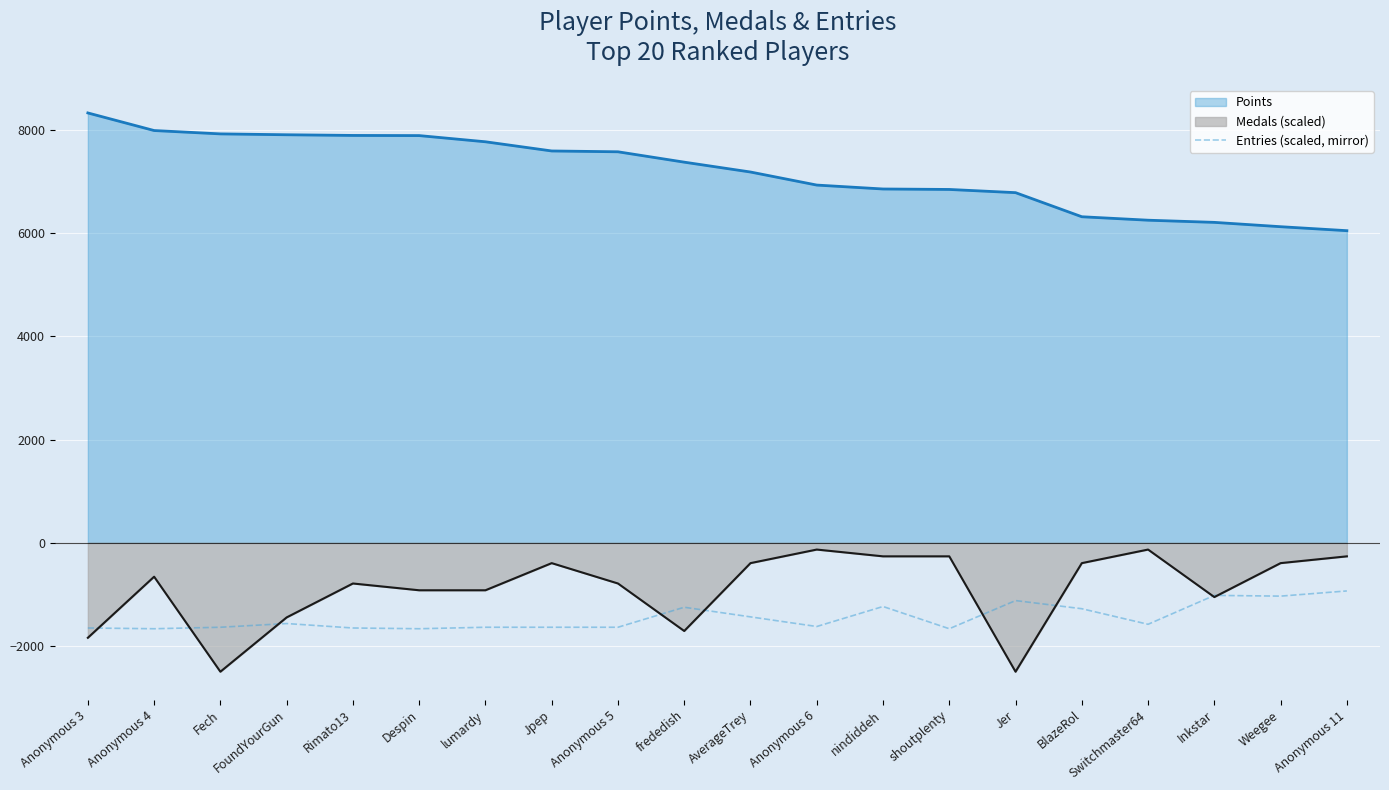

How many lines are shown in the chart?

3